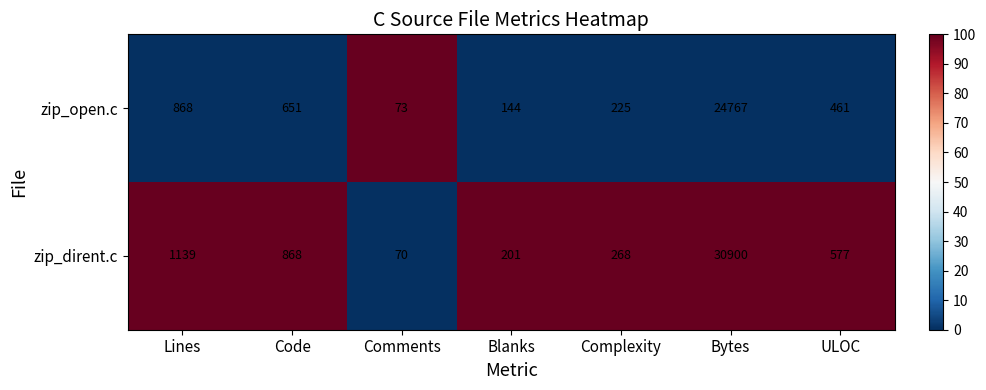

What is the difference between the zip_dirent.c values at Complexity and ULOC?

309